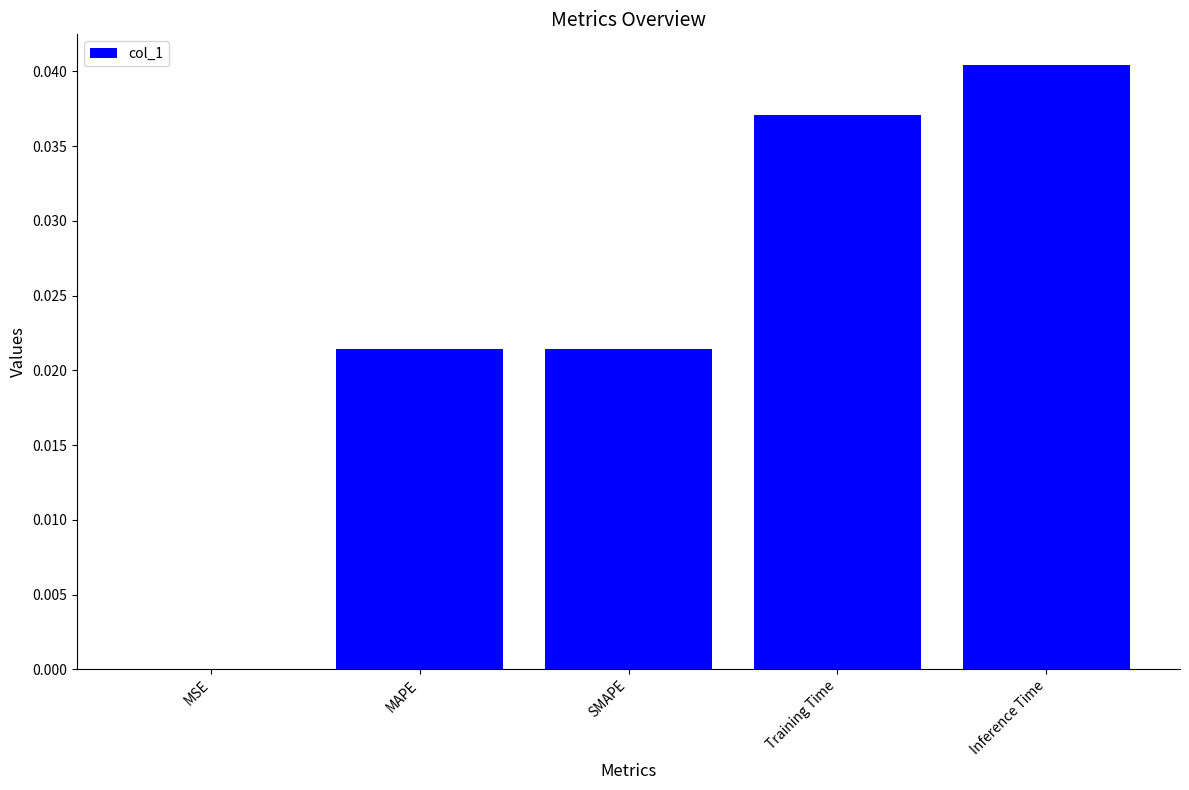

Which category has the highest value across all series?

Inference Time